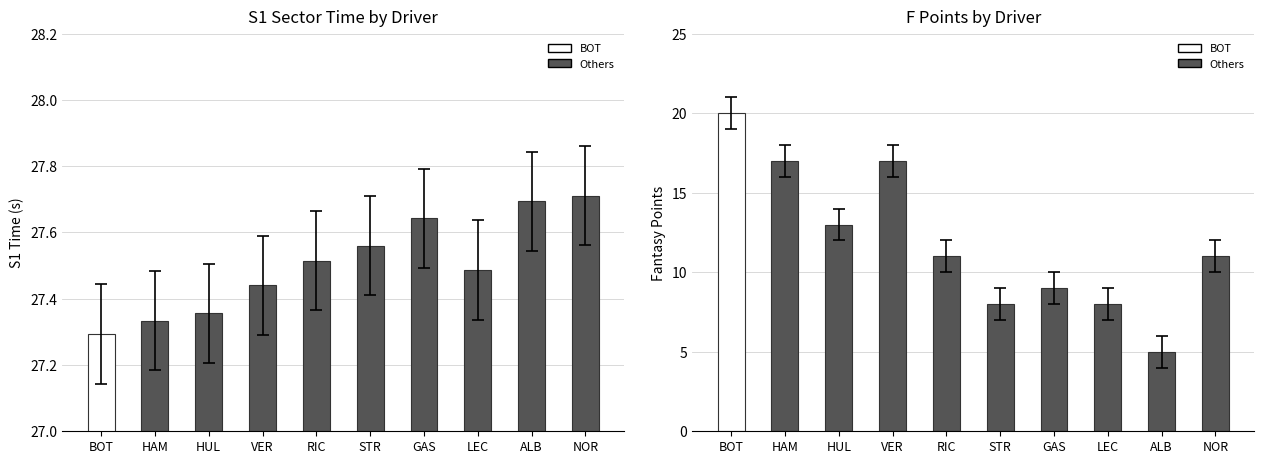

Rank the categories by F Points value from highest to lowest.

BOT, HAM, VER, HUL, RIC, NOR, GAS, STR, LEC, ALB